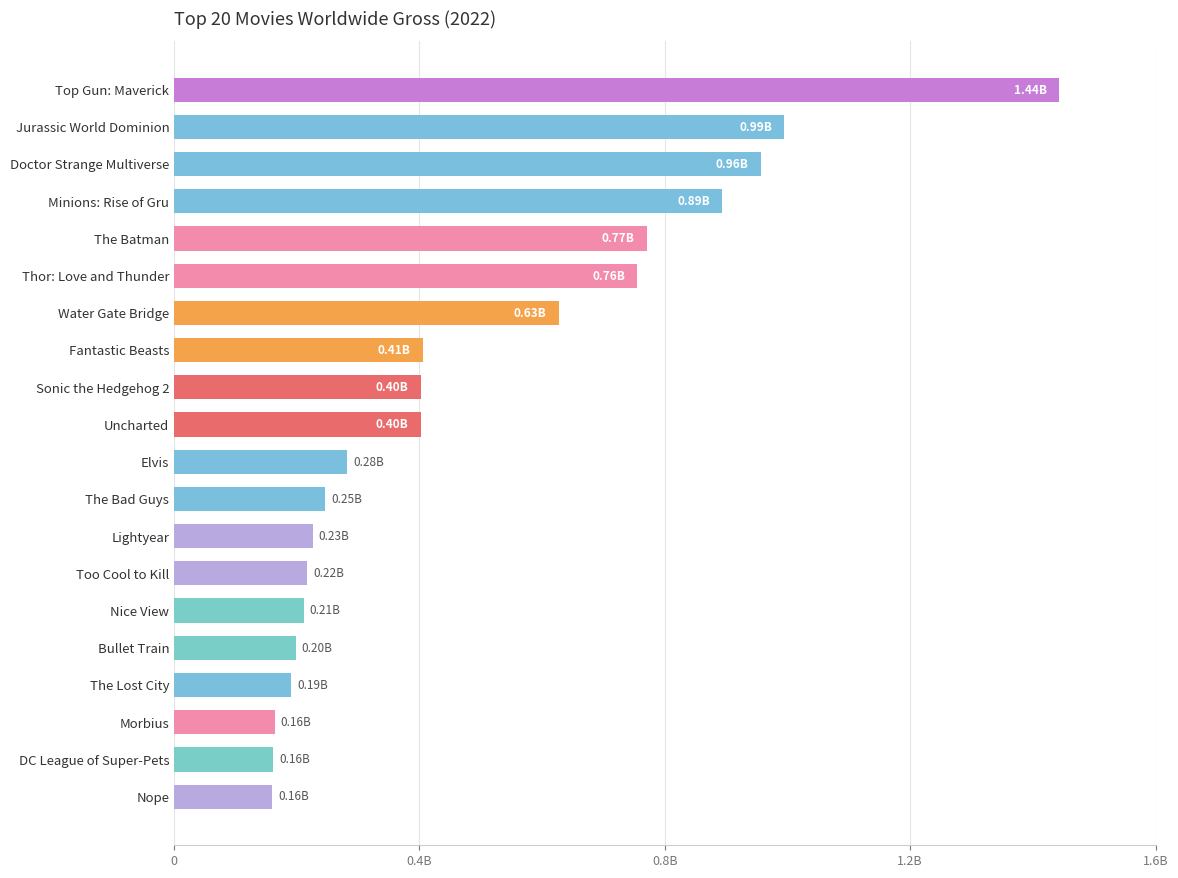

What is the difference between the maximum and second lowest values?

1.3